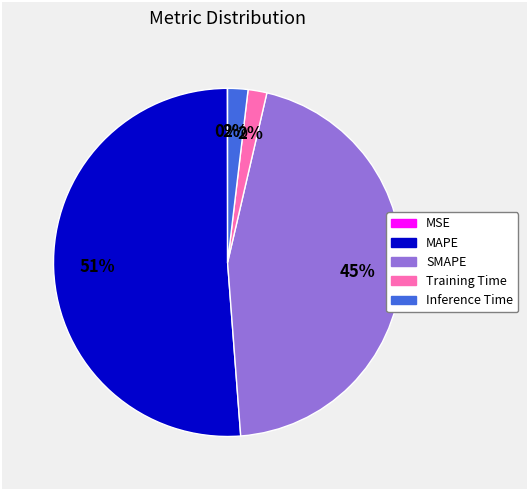

Combined, do MAPE and SMAPE account for over 50%?

Yes